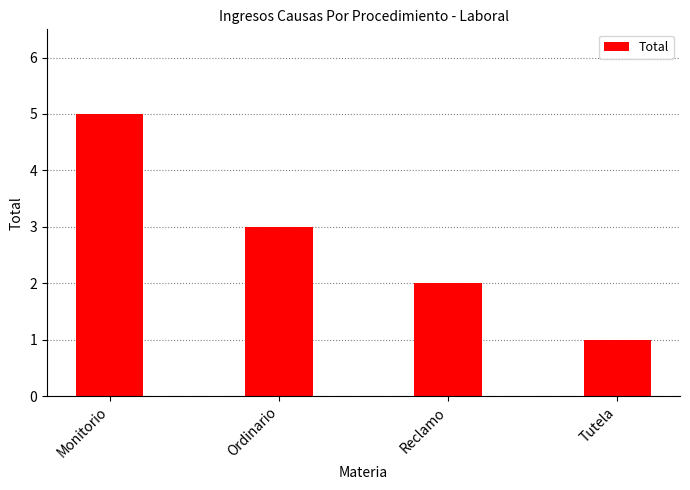

Which label corresponds to the smallest value in the chart?

Tutela